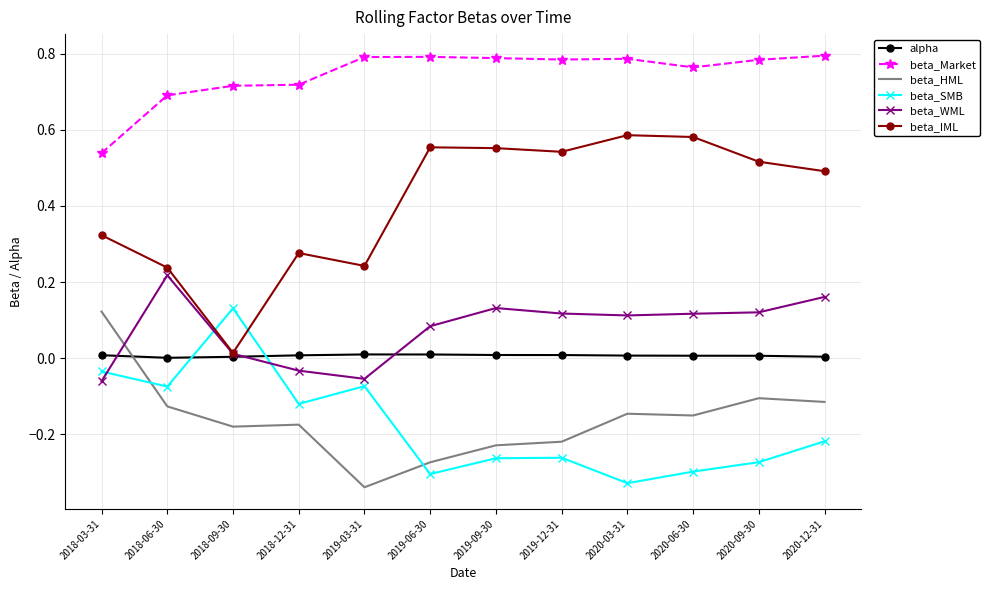

How many beta_Market values are between 0 and 1?

12